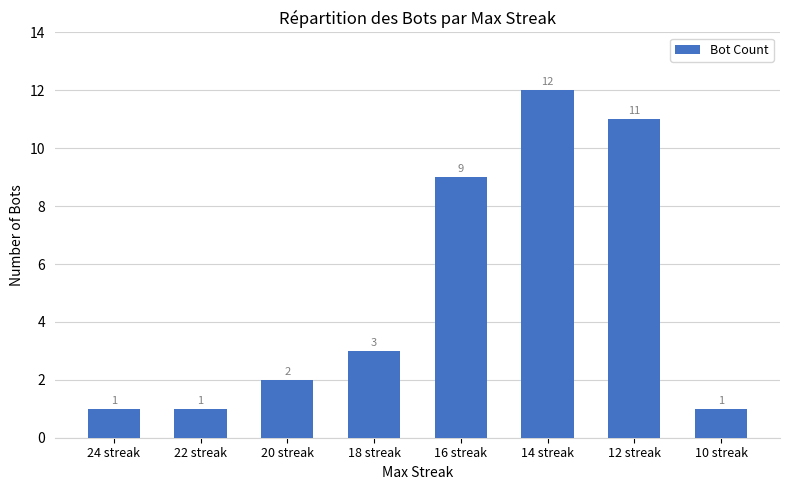

What is the approximate value at 16 streak, to the nearest 5?

10